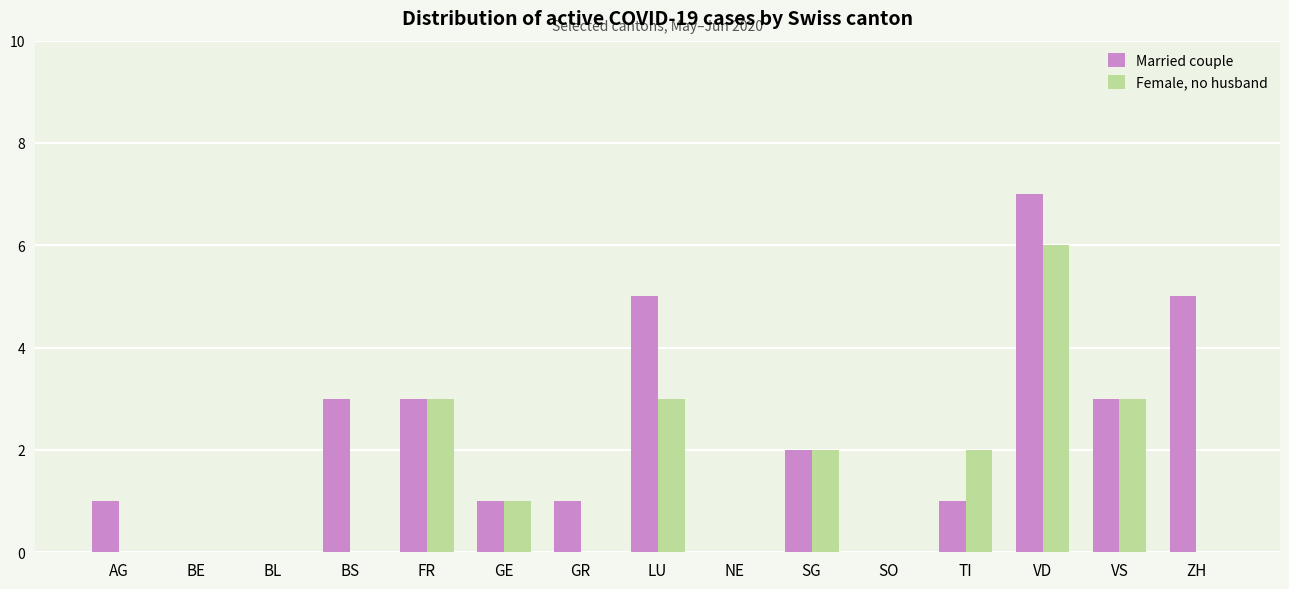

Reading left to right, list all the values displayed in this chart.

Married couple: 1	0	0	3	3	1	1	5	0	2	0	1	7	3	5
Female, no husband: 0	0	0	0	3	1	0	3	0	2	0	2	6	3	0